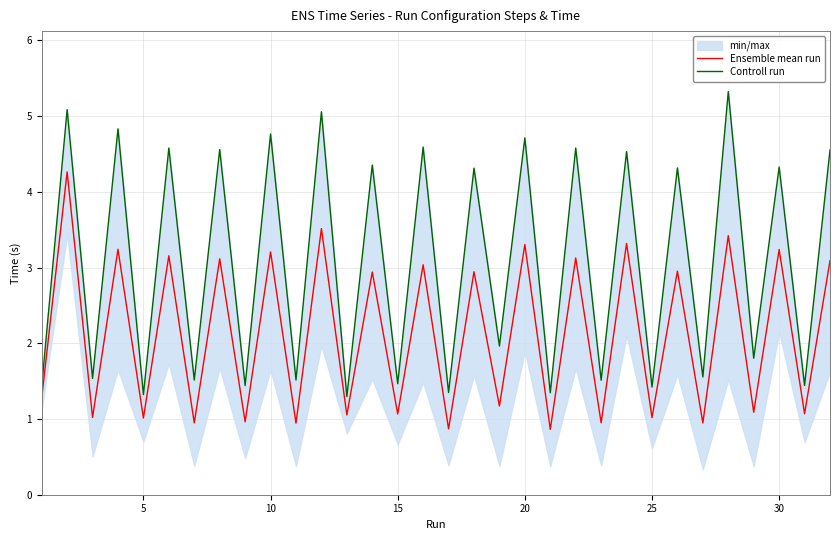

In Controll run, how many points are lower than both neighbors (excluding endpoints)?

15